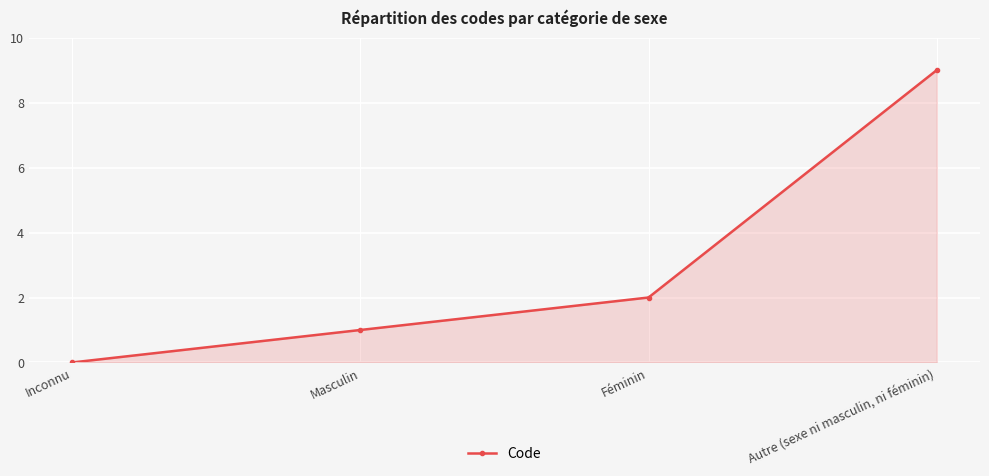

The chart shows a value of 3 at Féminin. True or false?

False